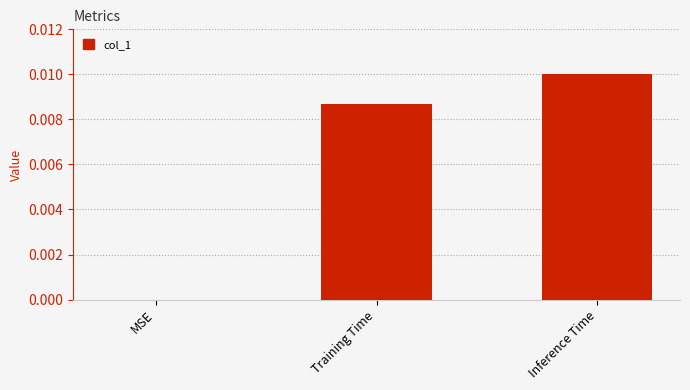

How many categories are shown in the chart?

3